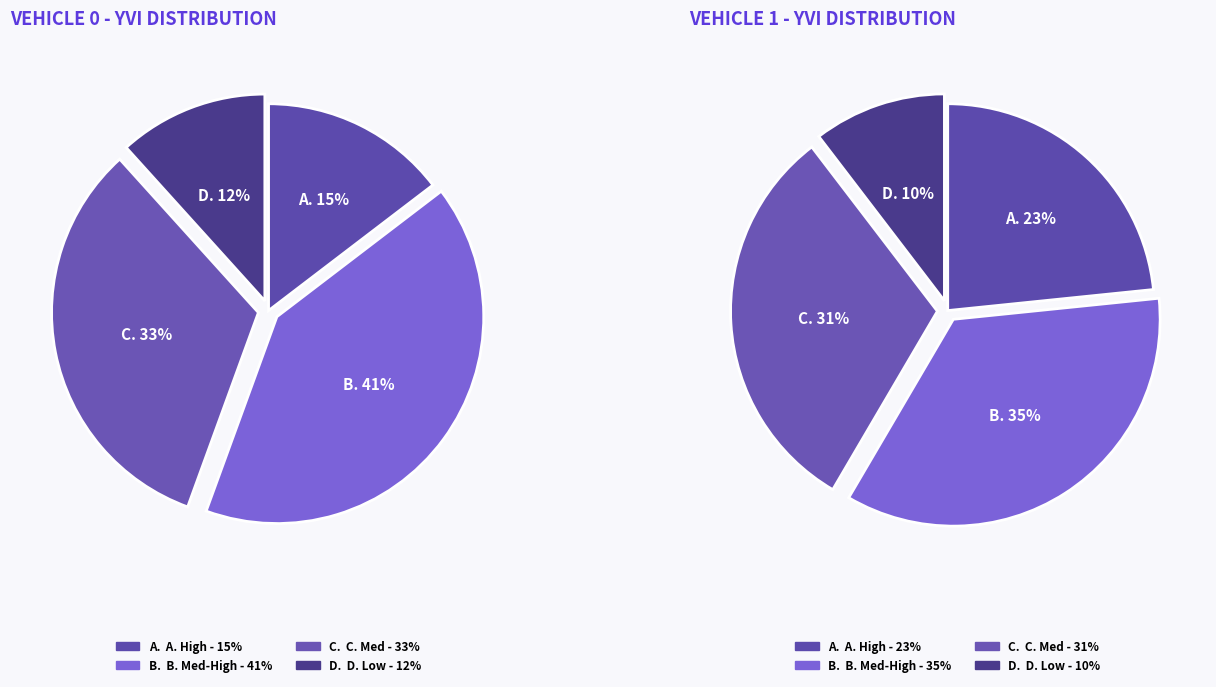

What is the change in value from i=0 to i=2?

-25